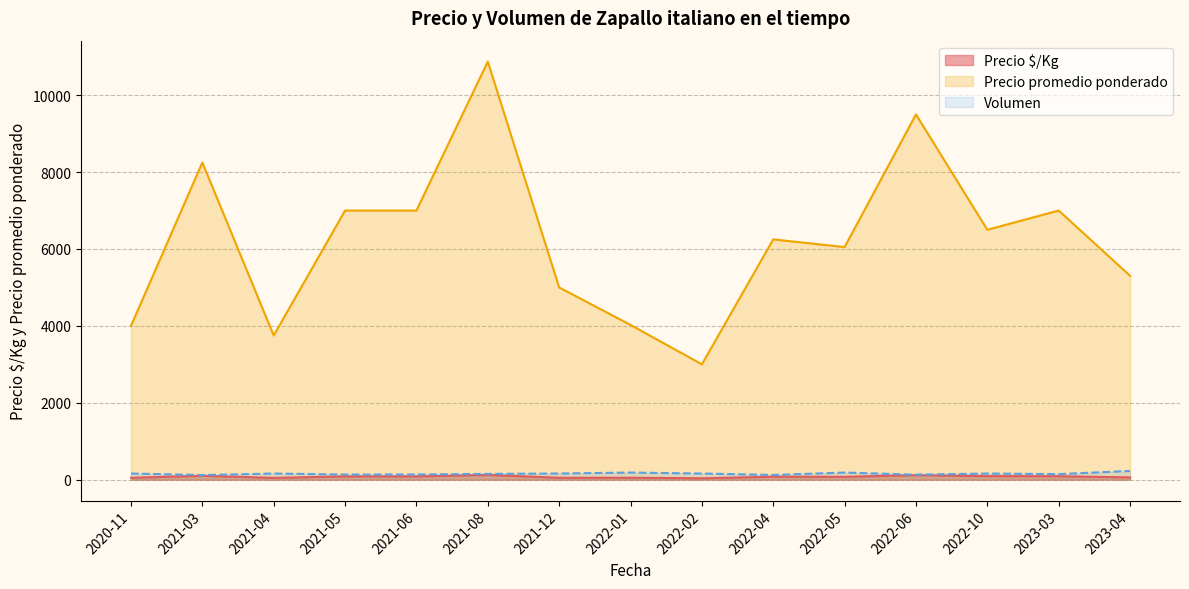

Which series changed the most between 2021-05 and 2021-12?

Precio promedio ponderado